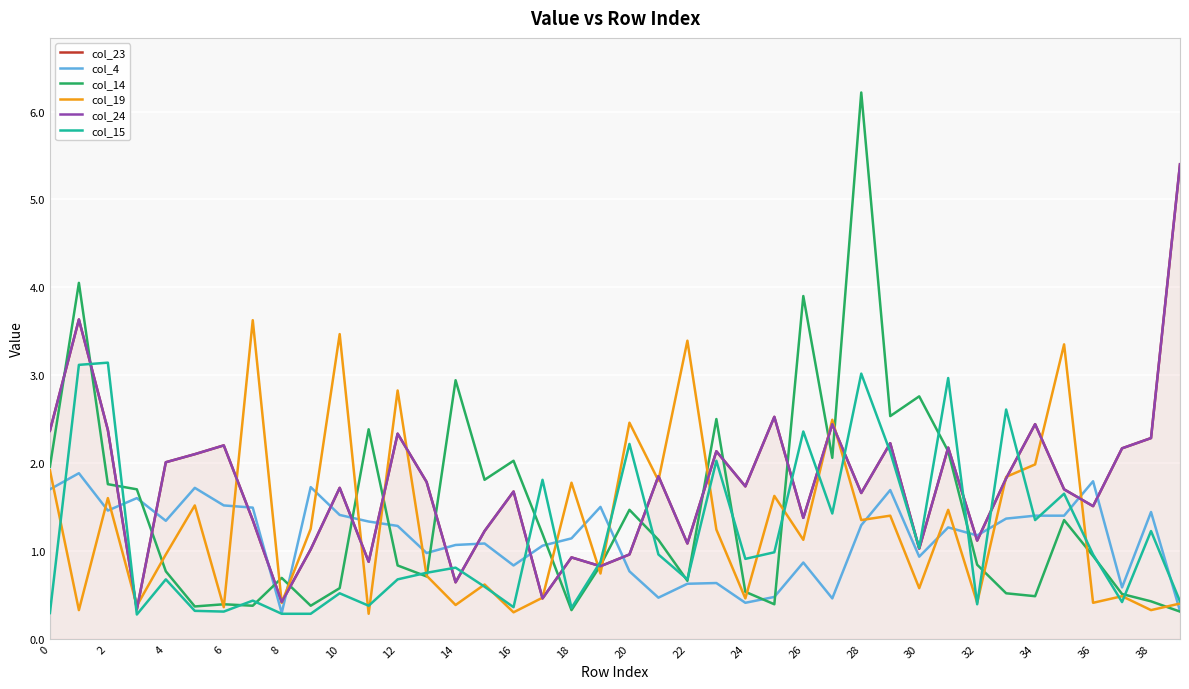

True or false: col_19 and col_15 cross at least once.

True